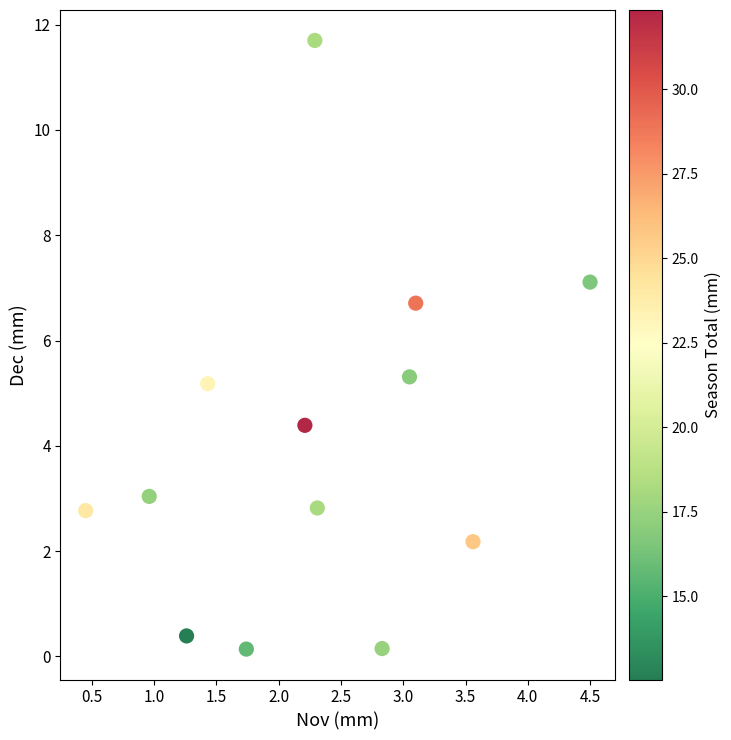

What Y value in the scatter plot is closest to 5?

5.2